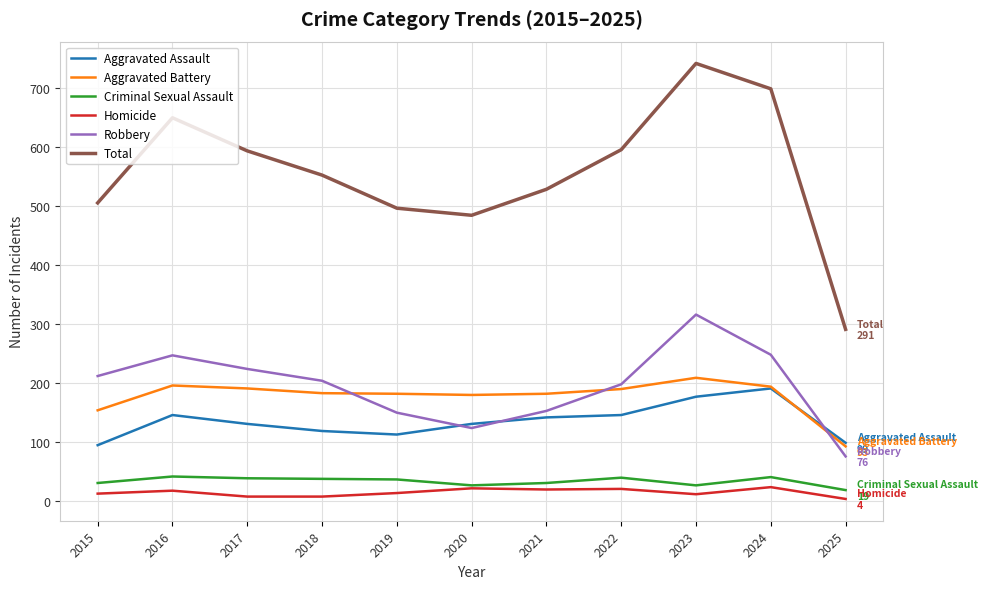

True or false: Robbery and Total cross at least once.

False